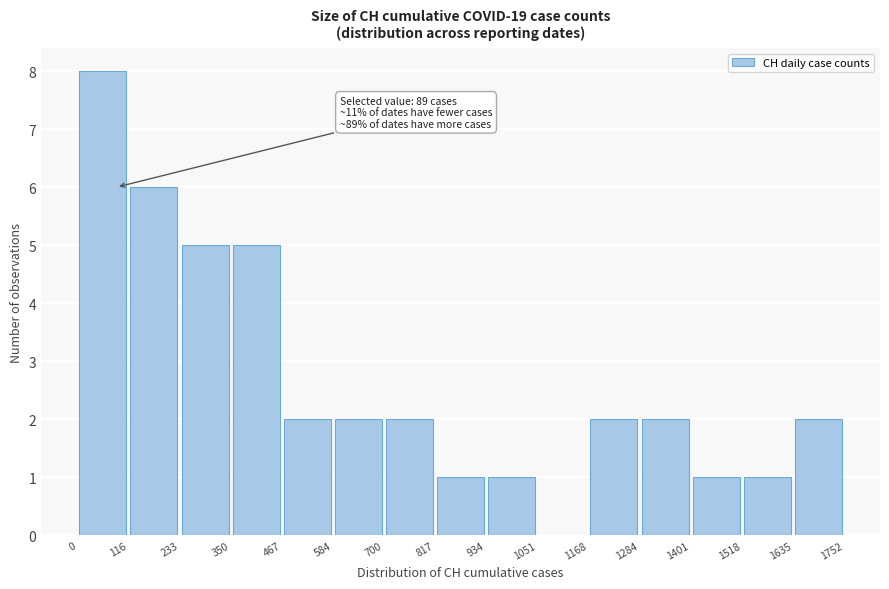

Which range on the x-axis has the tallest bar?

0 to 116